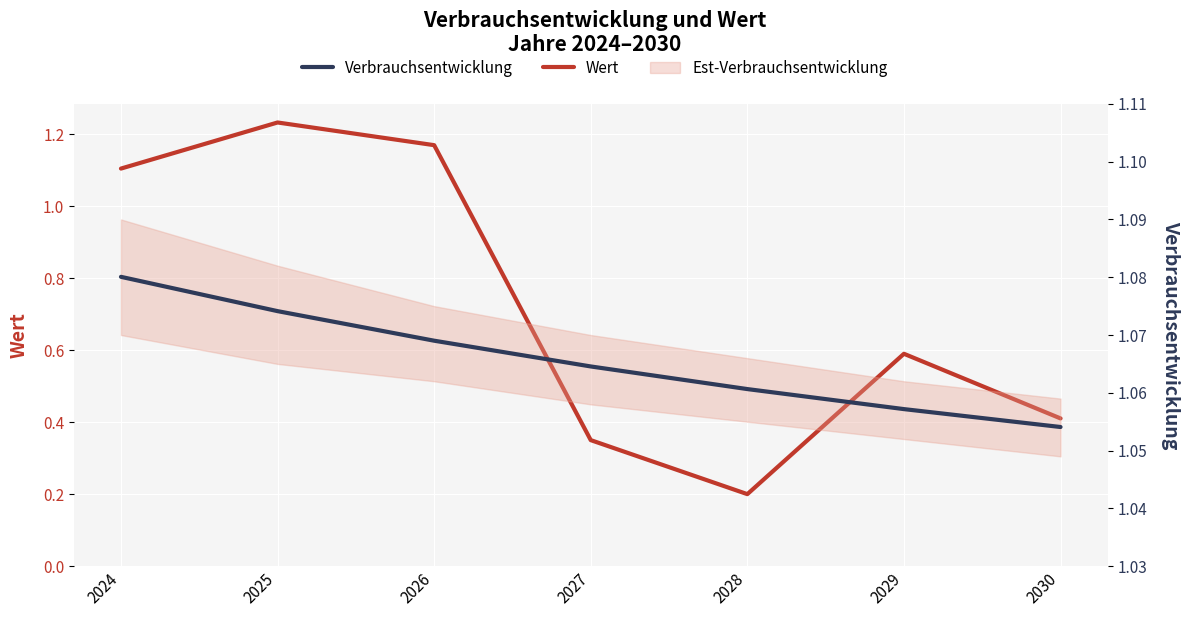

Is this an area chart (filled region under the line)?

No